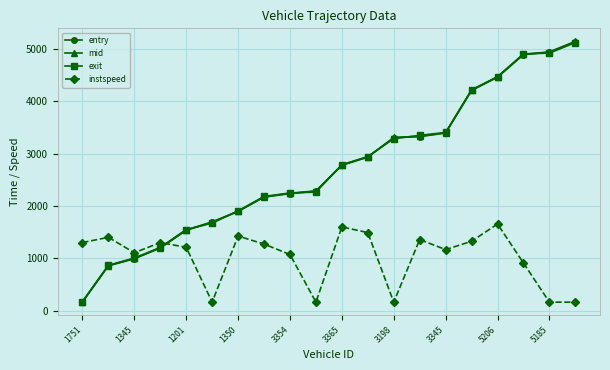

What is the minimum value for exit?

172.7